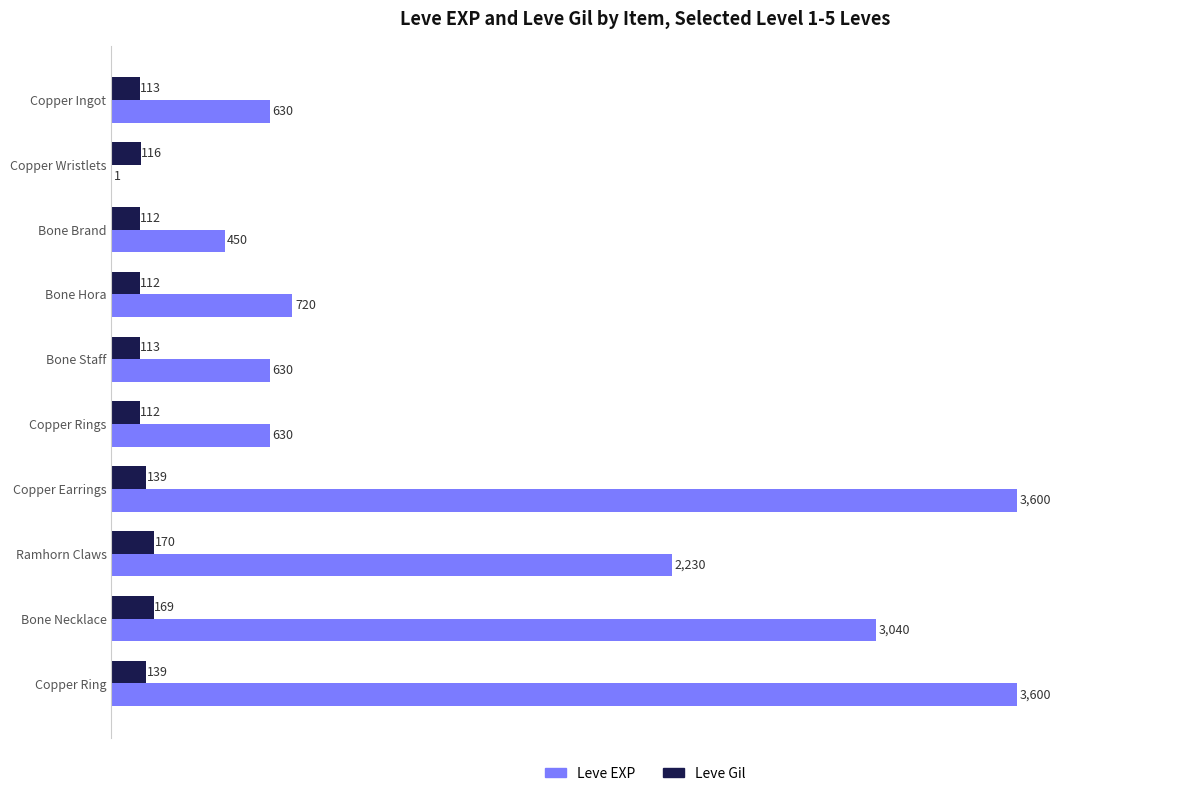

At which label does Leve Gil reach its peak?

Ramhorn Claws